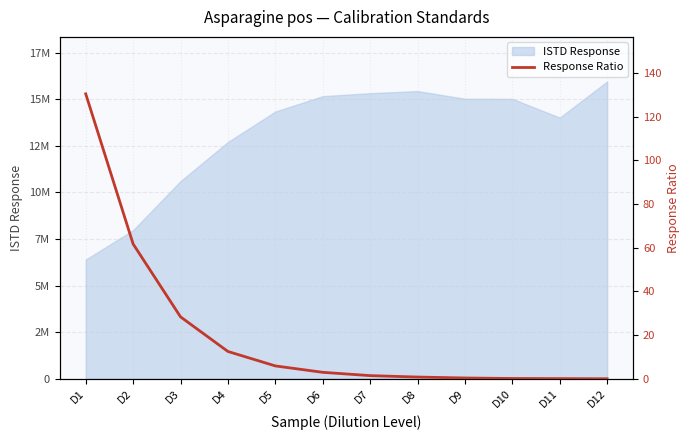

What is the maximum value shown in the chart?

130.4